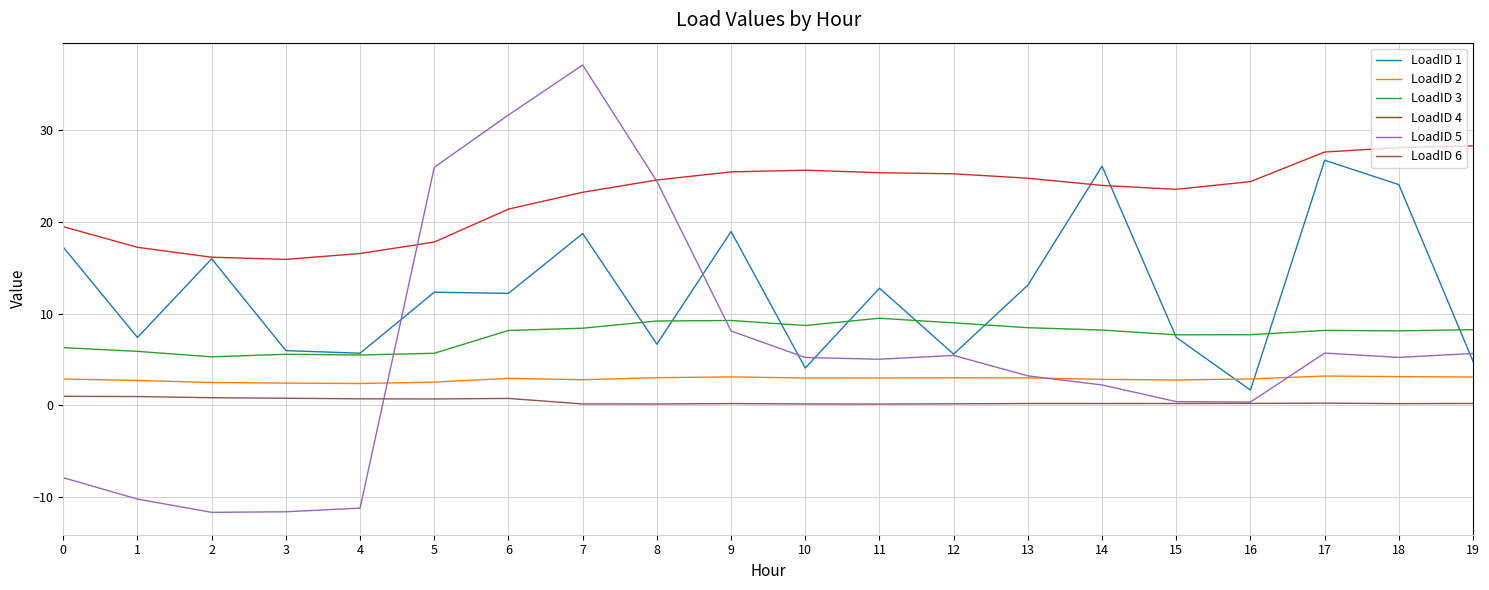

The LoadID 1 series shows 10.2 at 15. True or false?

False